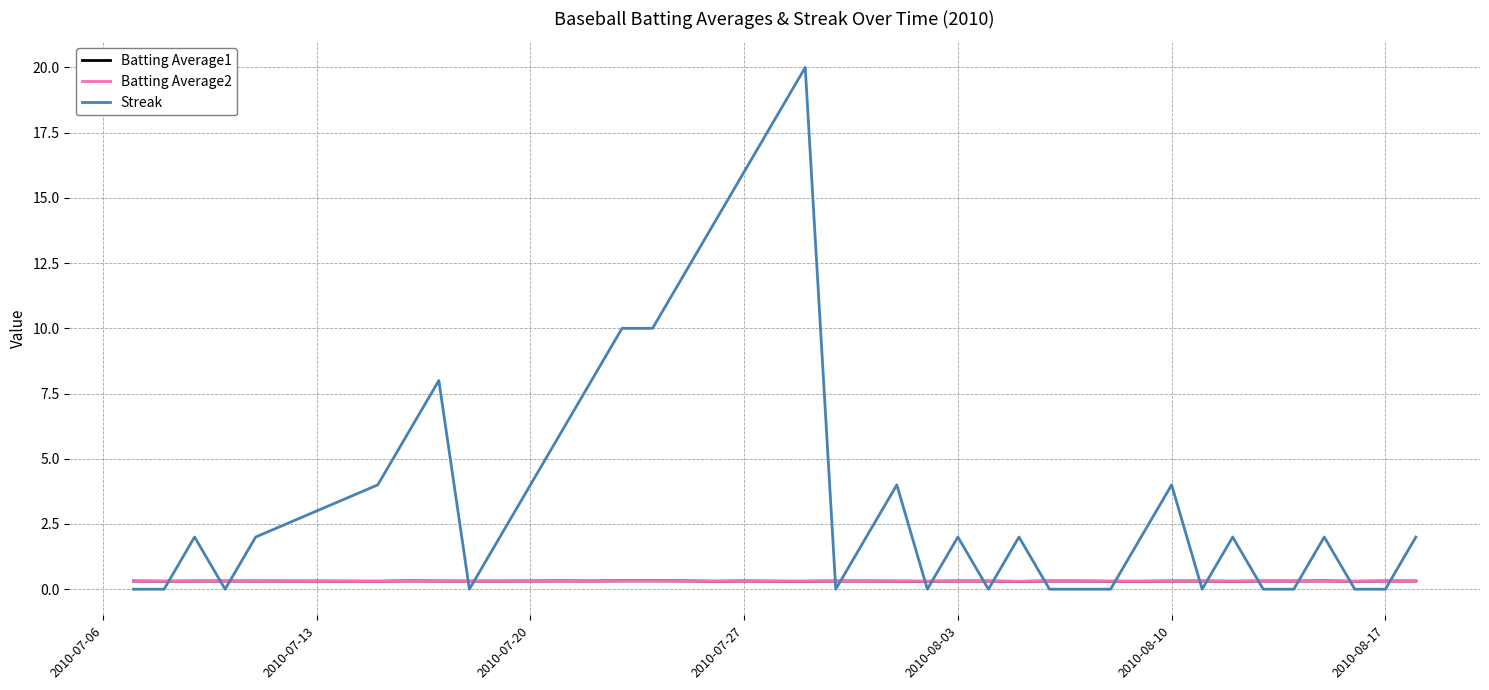

What is the lowest value of the Batting Average1 series?

0.3